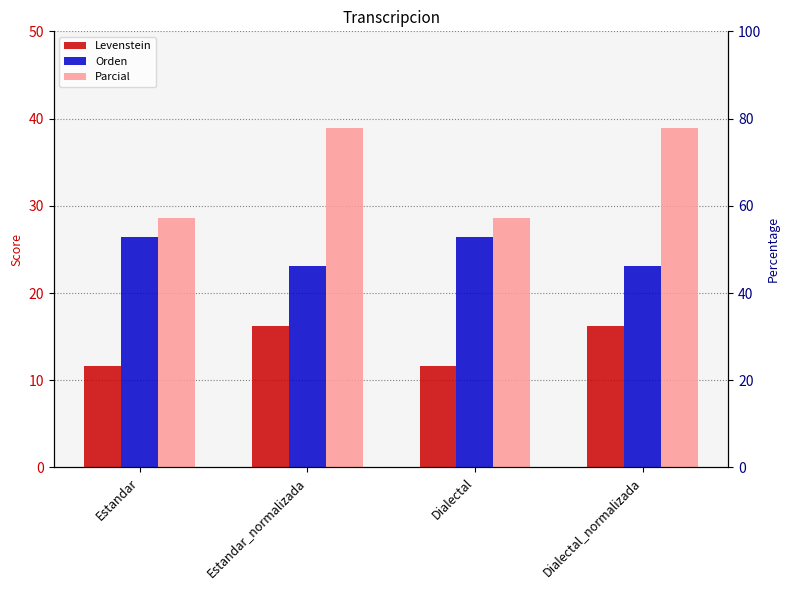

Is the value of Orden at Dialectal greater than the value of Levenstein at Estandar_normalizada?

Yes